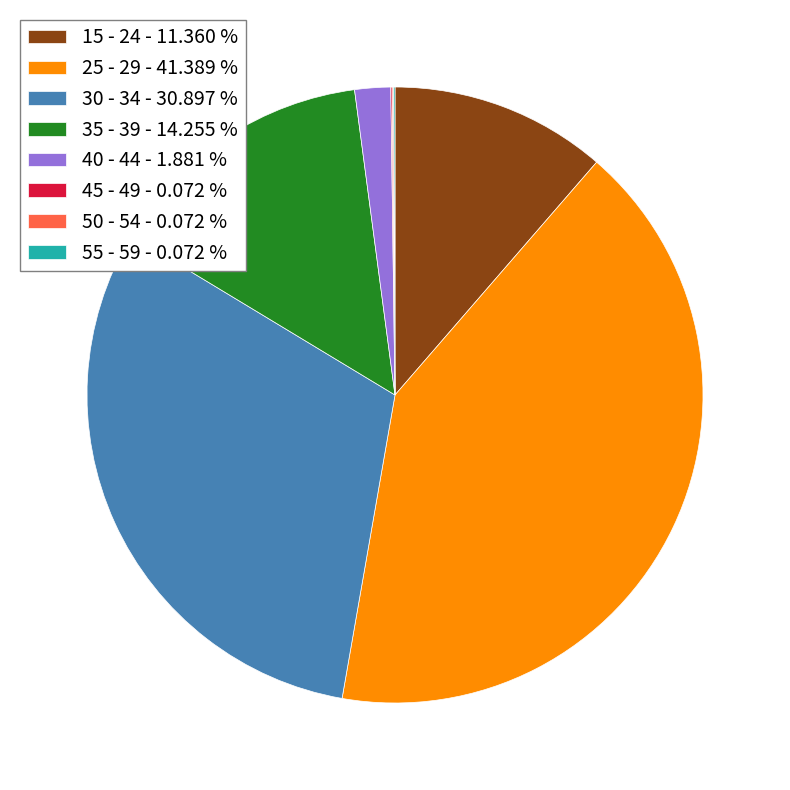

True or false: 15 - 24 accounts for 1% of the total.

False